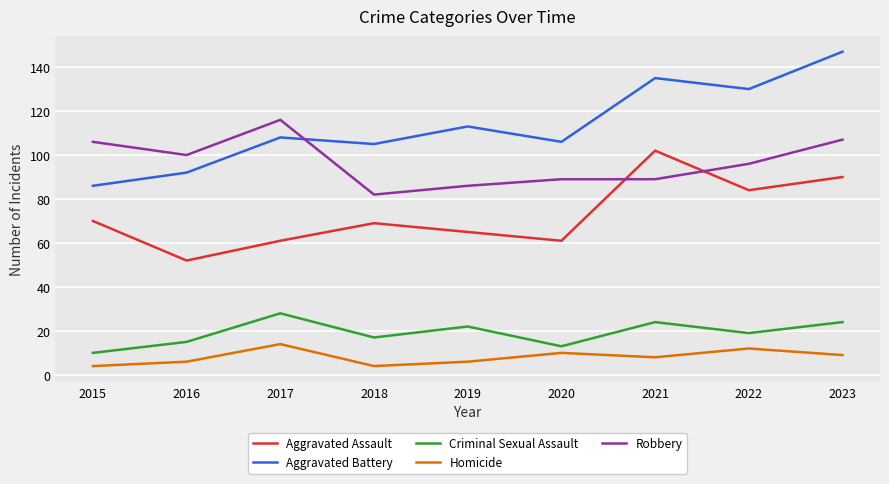

What is the difference between the Aggravated Assault values at 2017 and 2022?

23